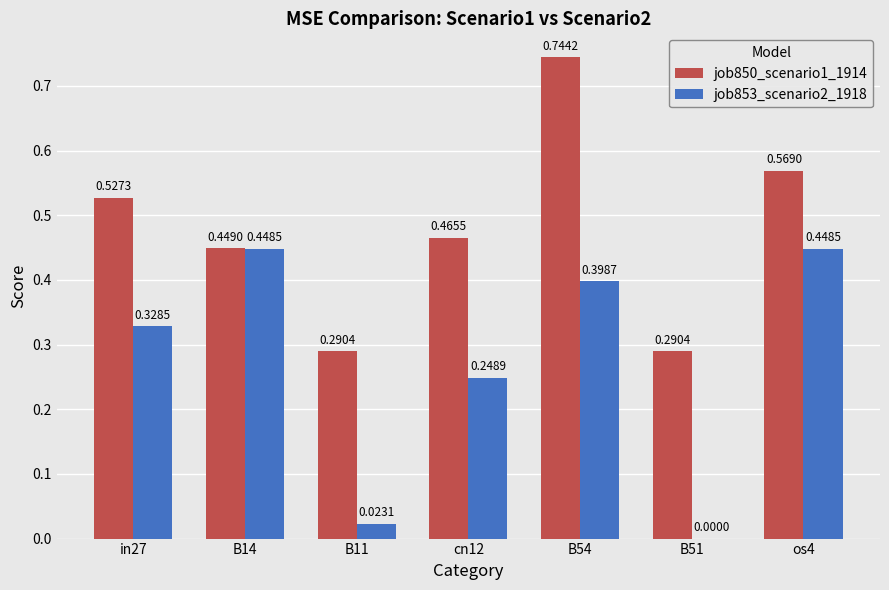

What is the sum of all job850_scenario1_1914 values?

3.3